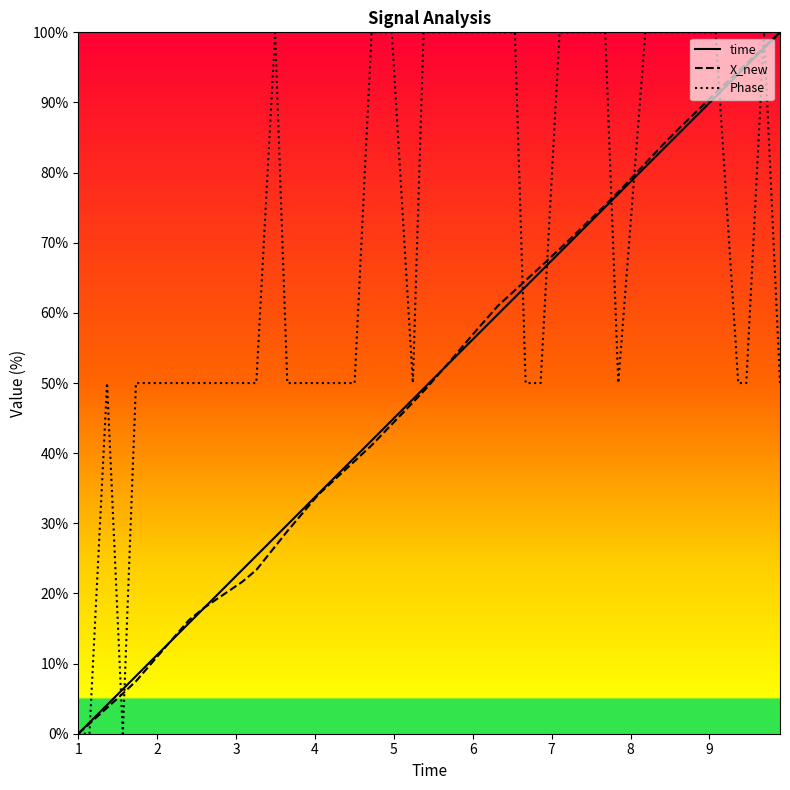

What is the average value of the Phase series?

67.5